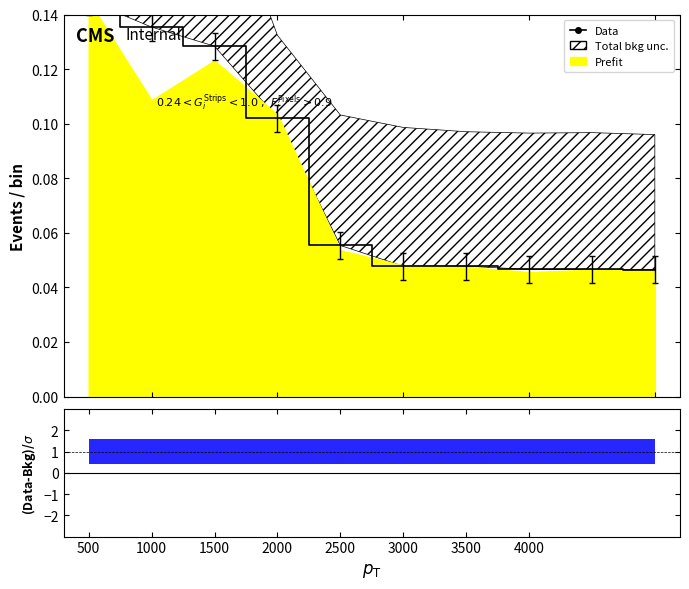

What position from the right is 3500?

4